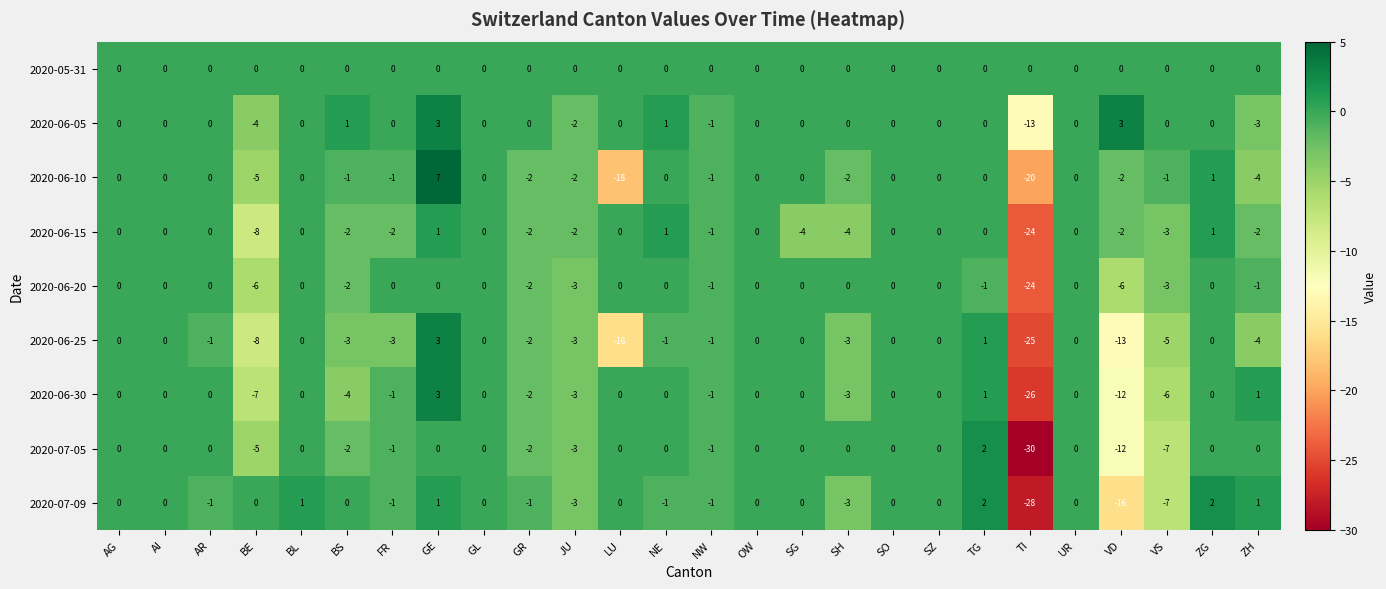

Which category has the lowest value in the 2020-07-05 series?

TI